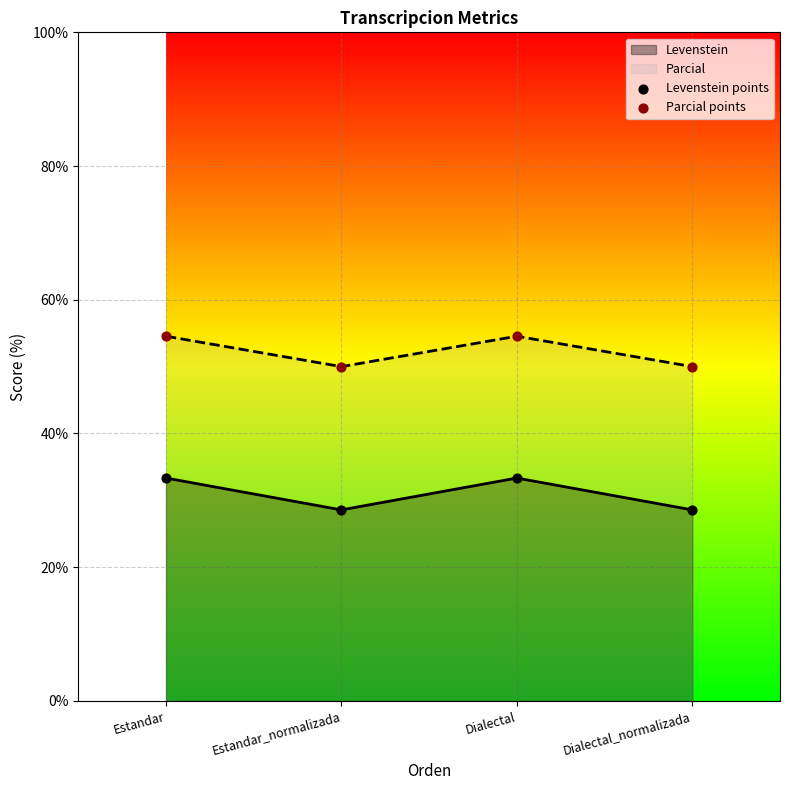

Which series contains the lowest Y value?

Levenstein points